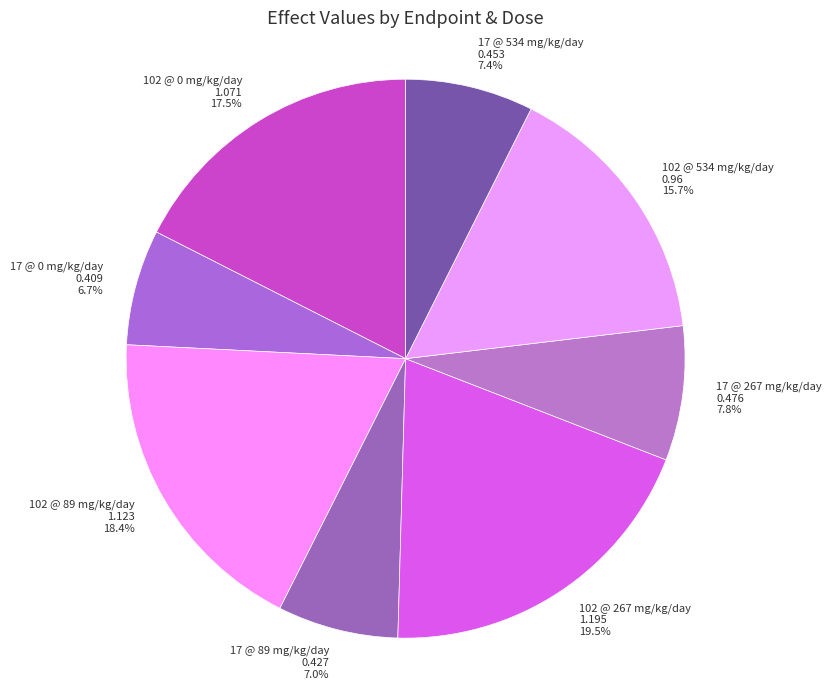

Which has a higher value, 102 @ 0 mg/kg/day or 102 @ 267 mg/kg/day?

102 @ 267 mg/kg/day